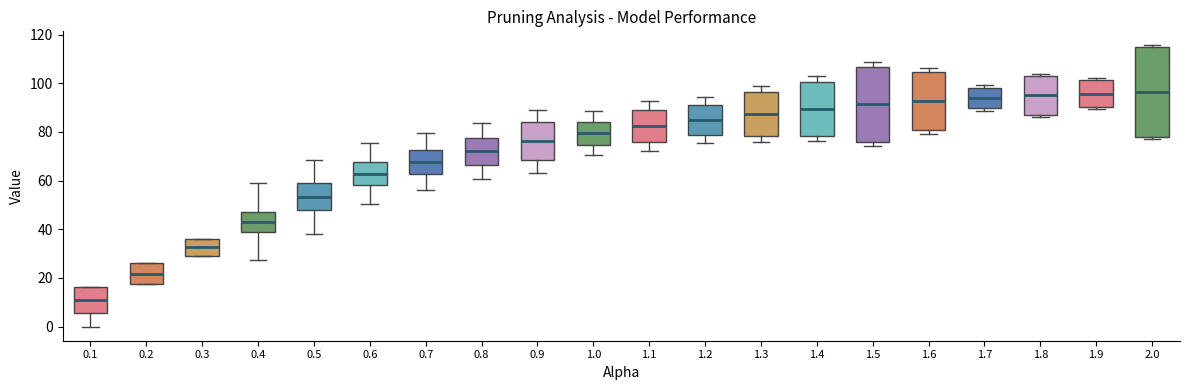

Where is the upper edge of the box at x = 1.8 on the y-axis? The values are not printed on the chart, so give them approximately, as read against the axis.

102